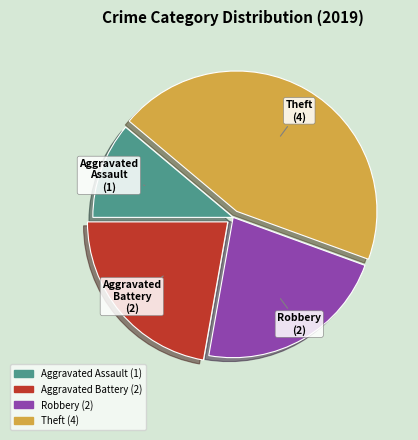

True or false: Aggravated Battery accounts for 10% of the total.

False